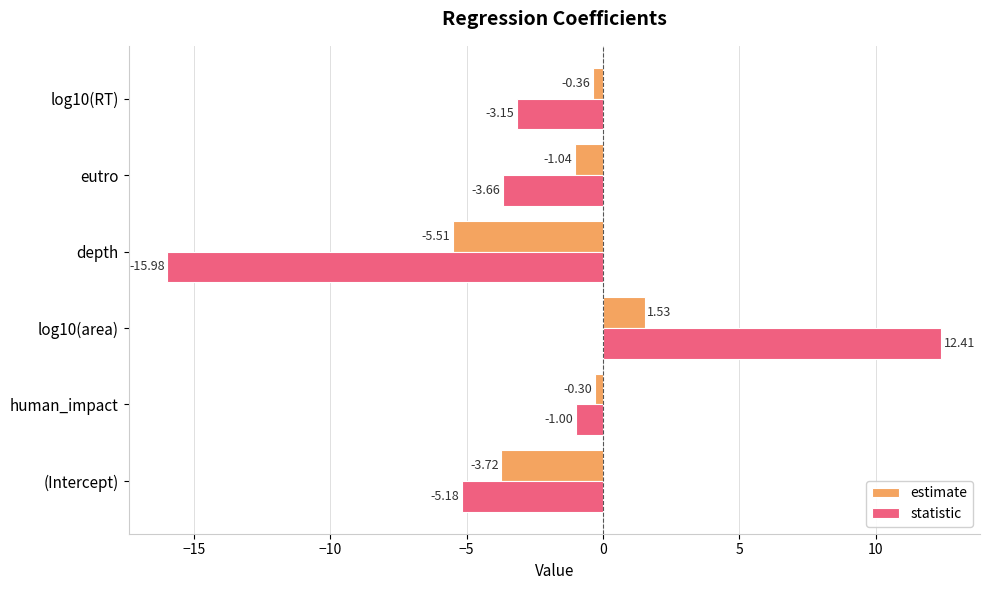

At which category does the chart reach its minimum across all series?

depth